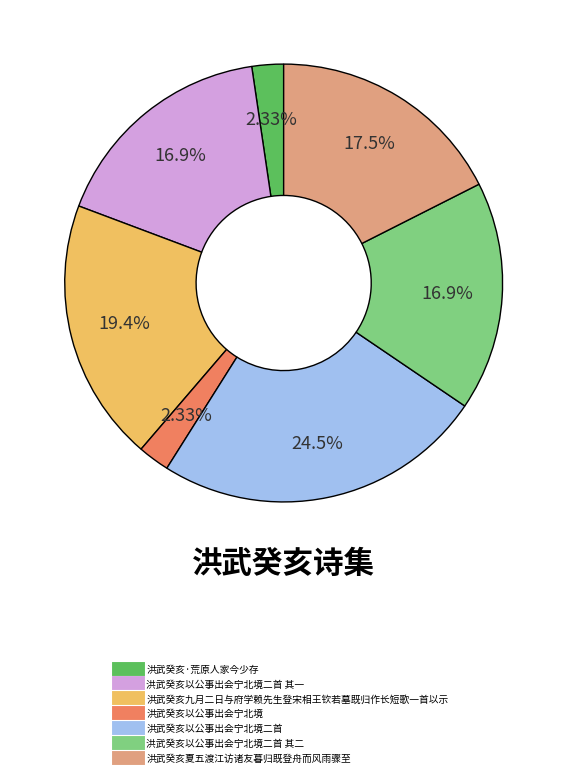

Is there any slice that represents more than half of the pie?

No